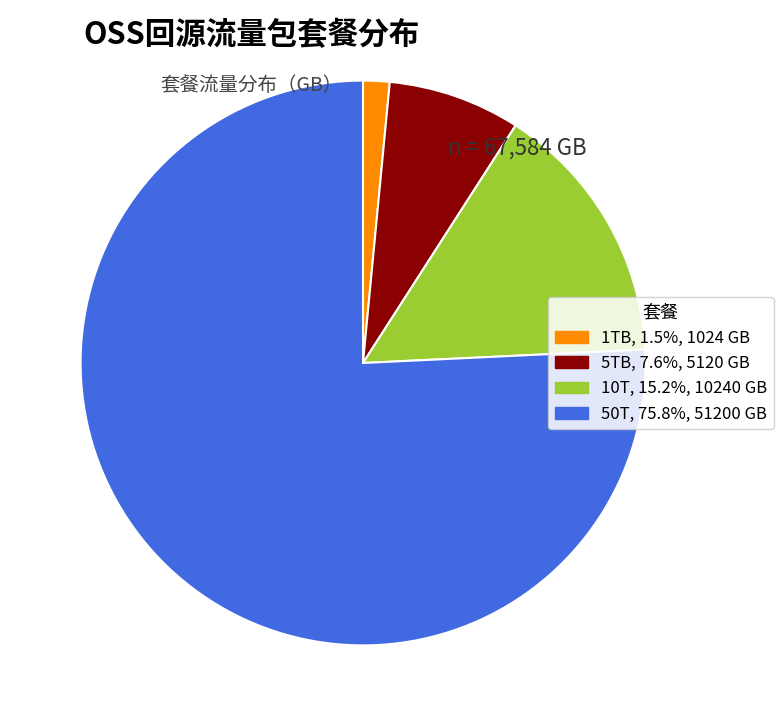

What is the largest slice in the pie chart?

50T